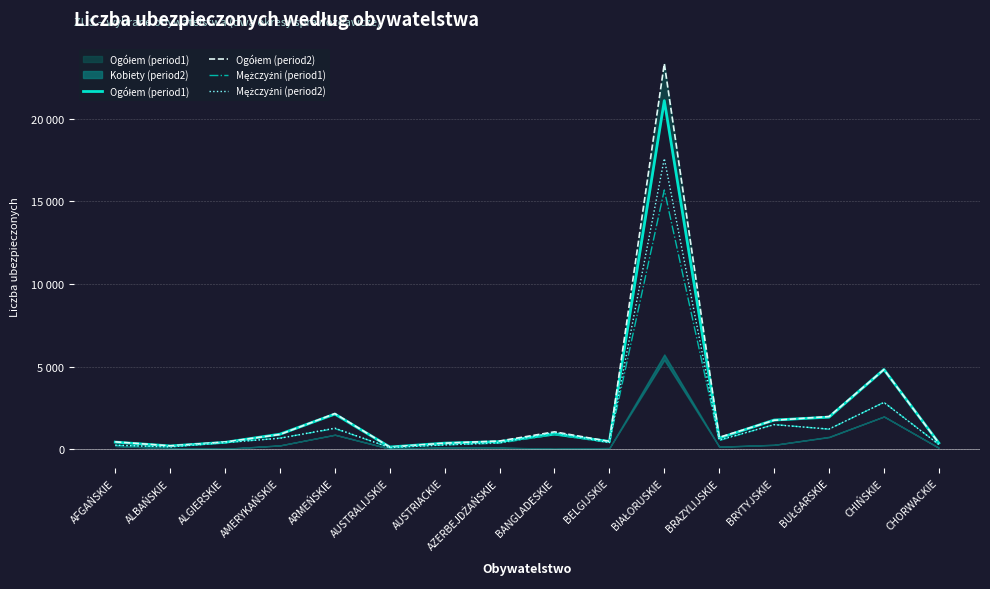

What is the sum of all Mężczyźni (period2) values?

28899